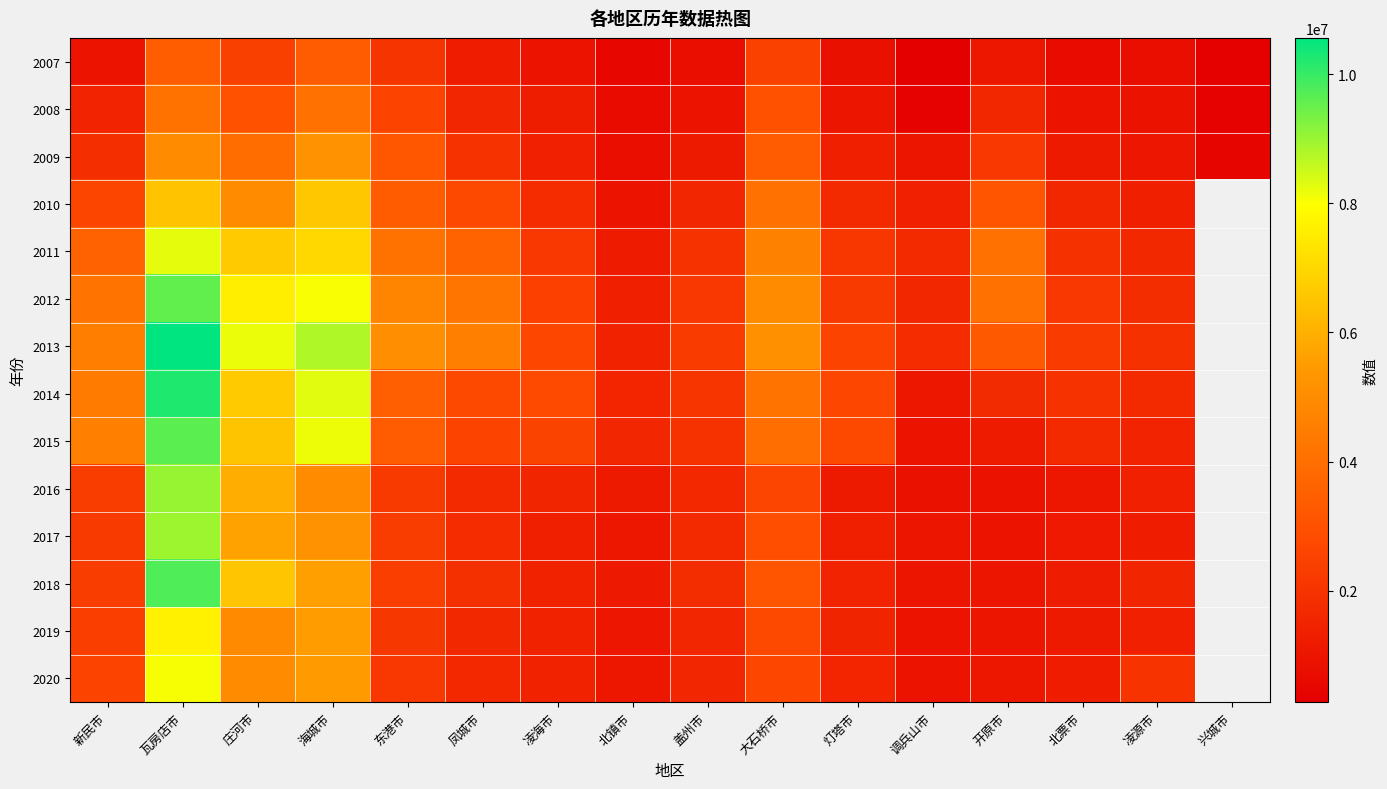

What value does the 2017 series have at 北镇市?

1078703.0